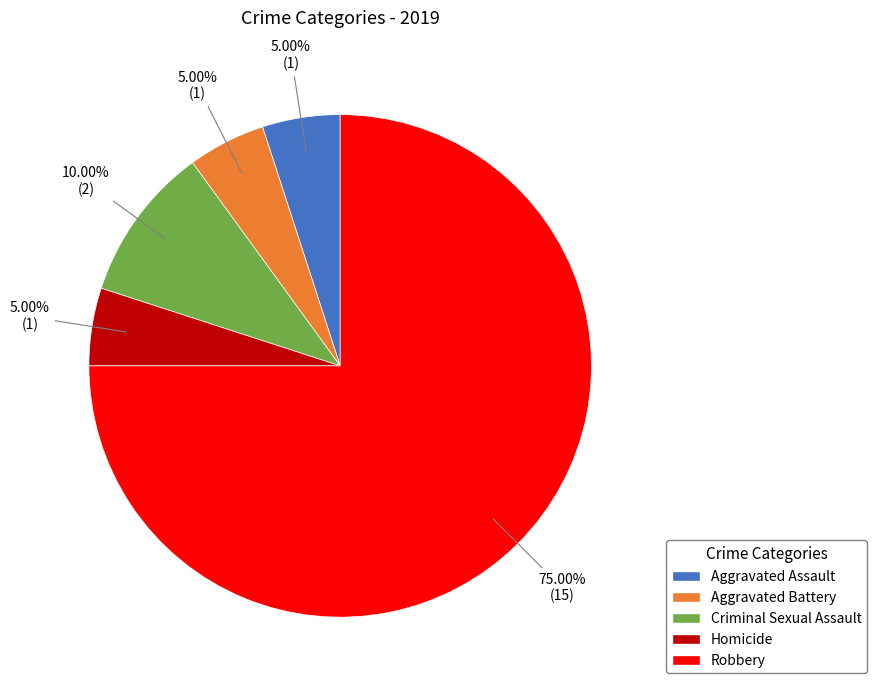

Which has a higher value, Robbery or Aggravated Battery?

Robbery